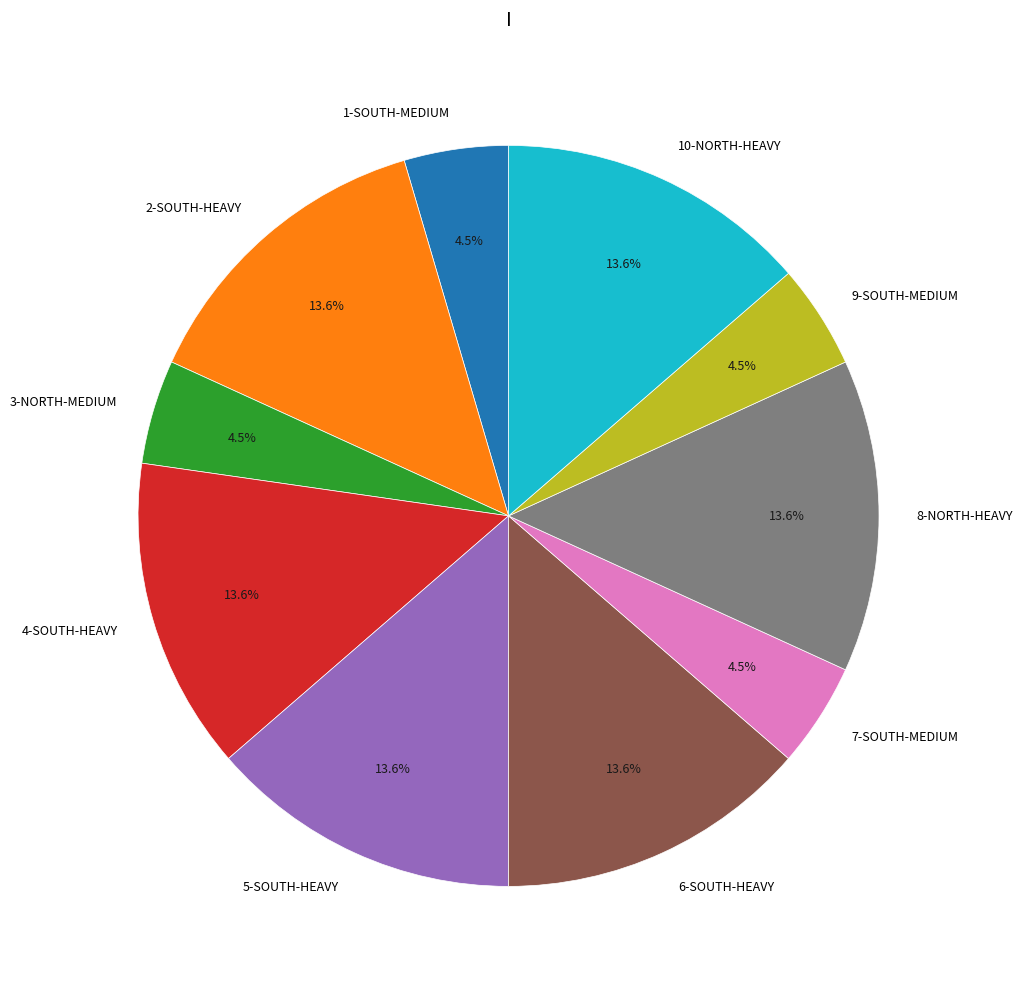

Count the number of slices in the pie.

10